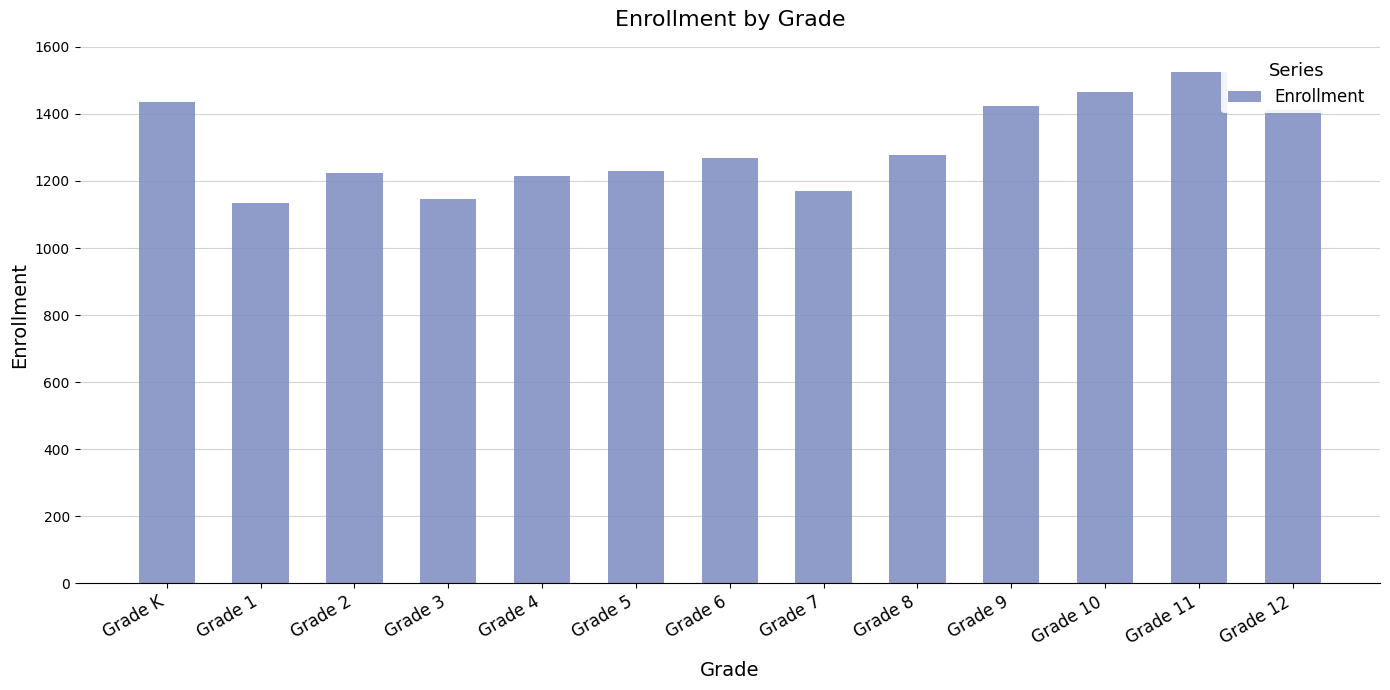

How many categories are shown in the chart?

13